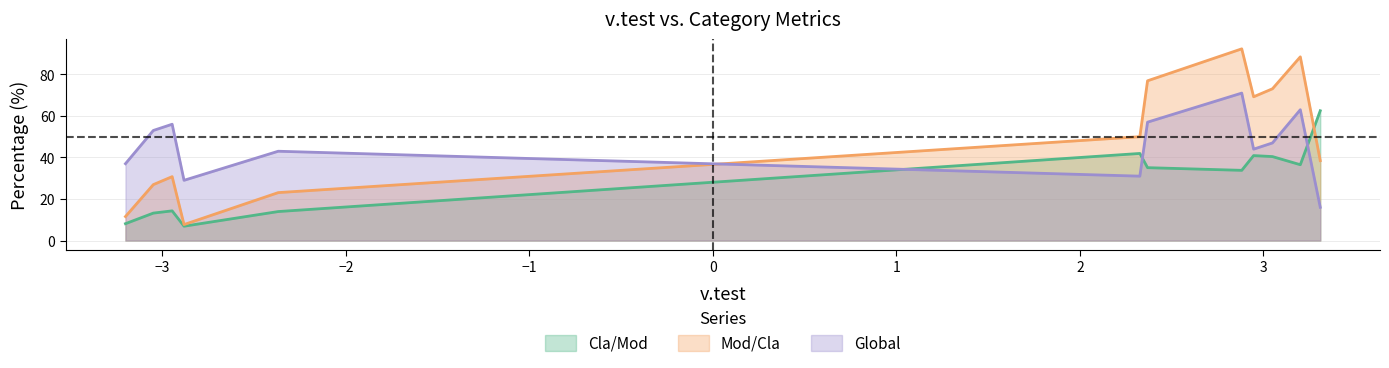

List the series in order of their overall mean, lowest first.

Cla/Mod, Global, Mod/Cla